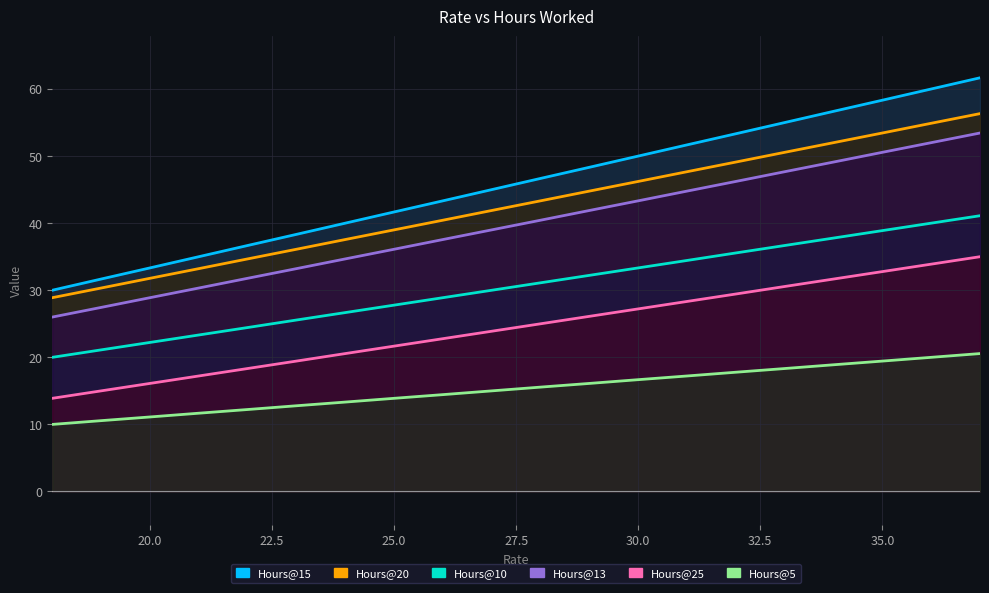

True or false: Hours@15 and Hours@25 cross at least once.

False